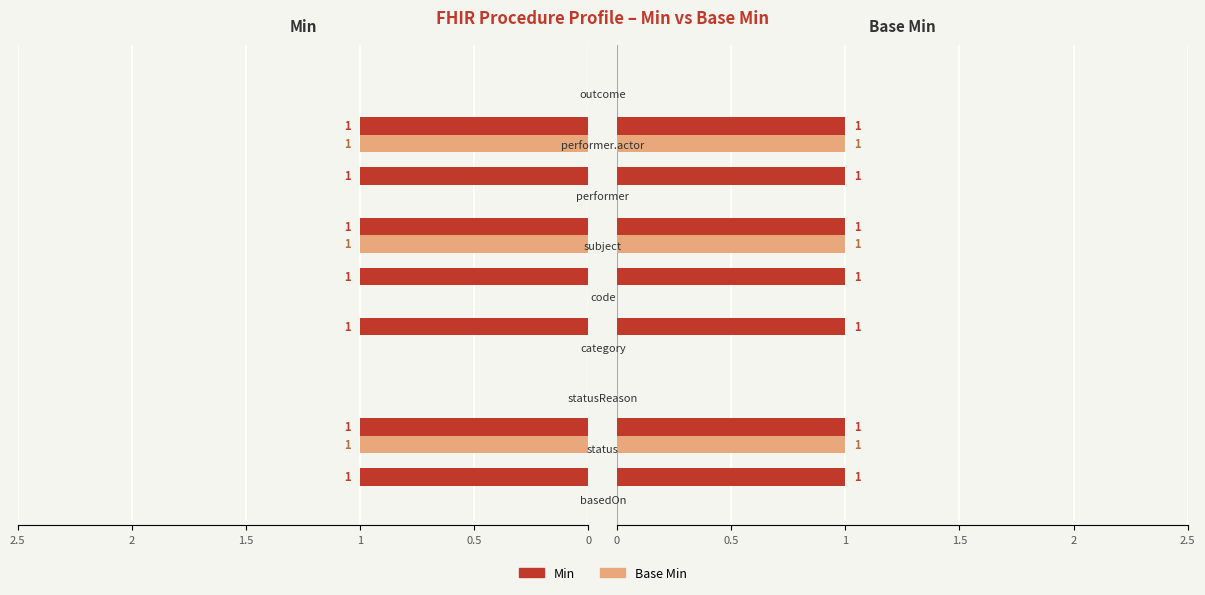

The value of Min at 0.5 is 1. True or false?

True